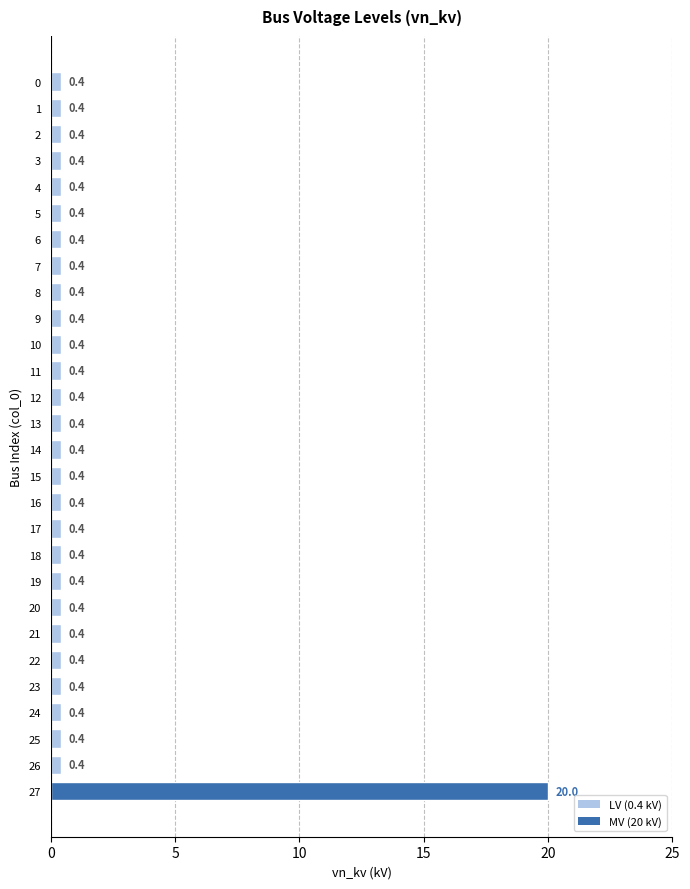

What is the sum of all values?

30.8